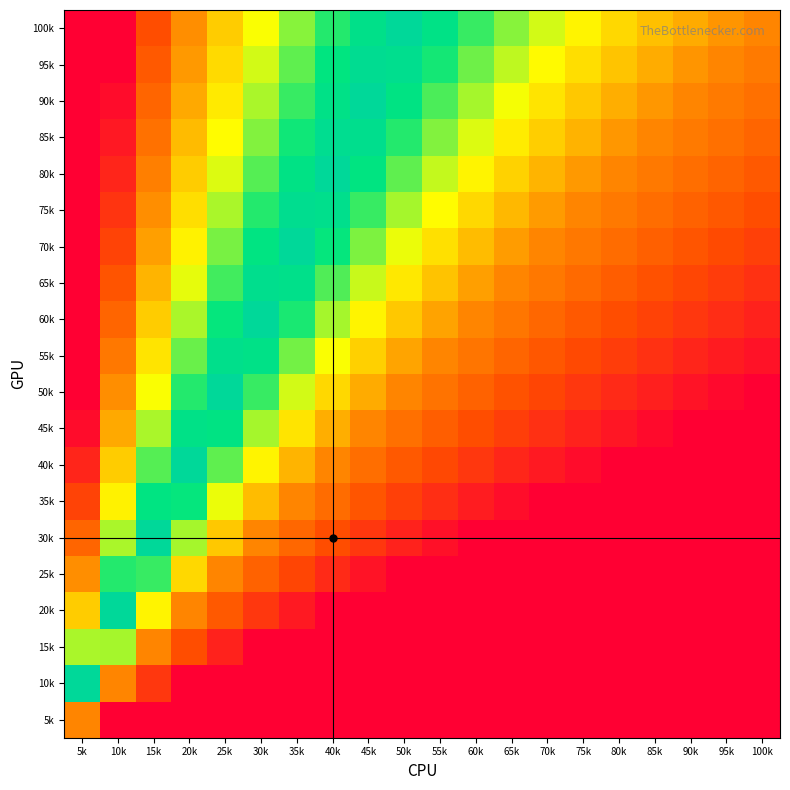

Which has a higher value, 15k or 80k?

80k